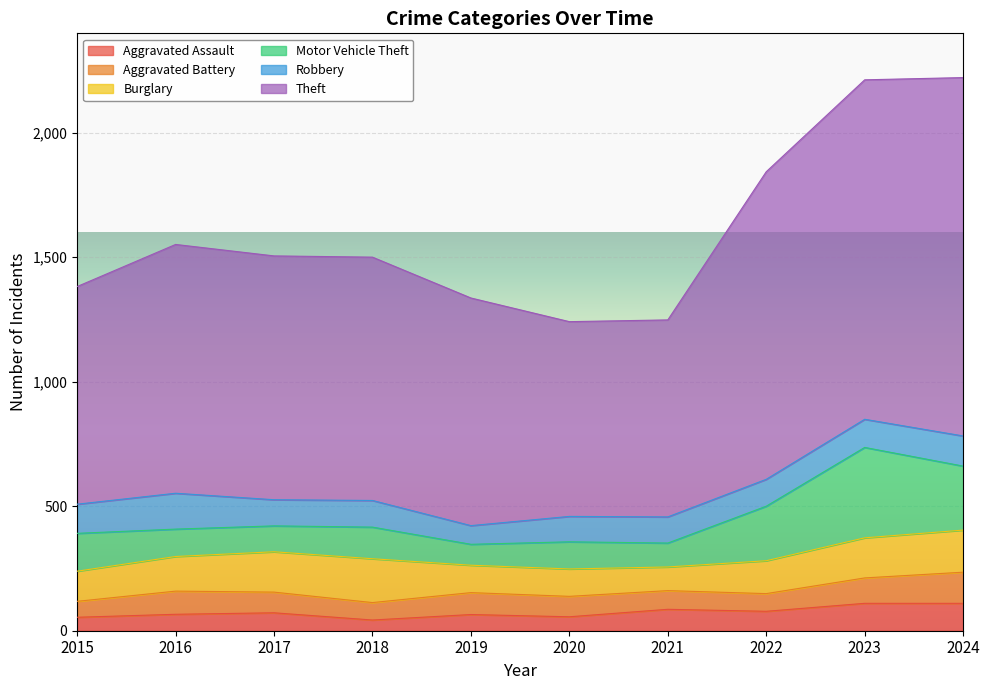

Where is the first local minimum for Aggravated Battery?

2018